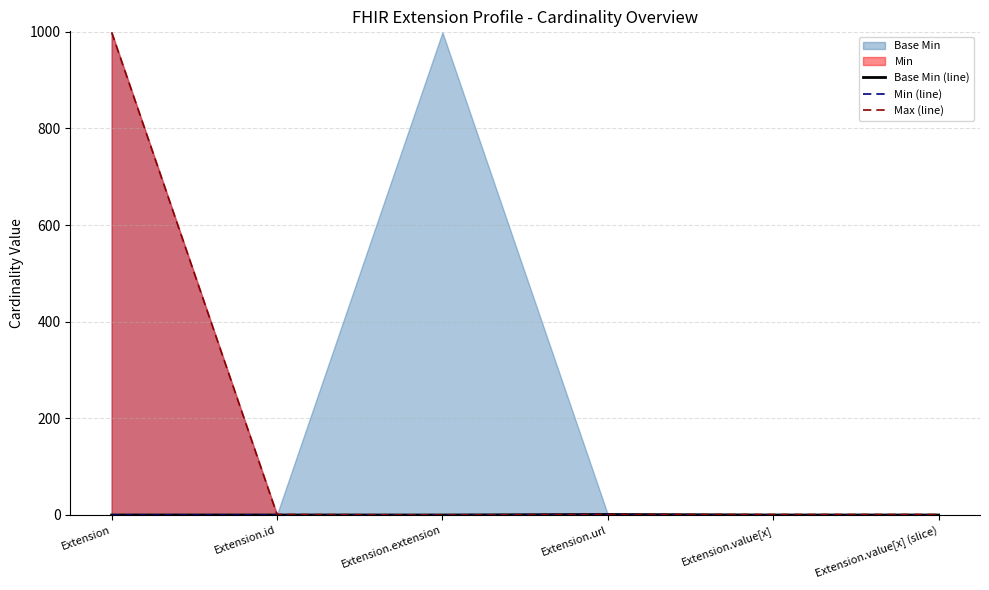

The Max (line) series shows -399 at Extension.extension. True or false?

False